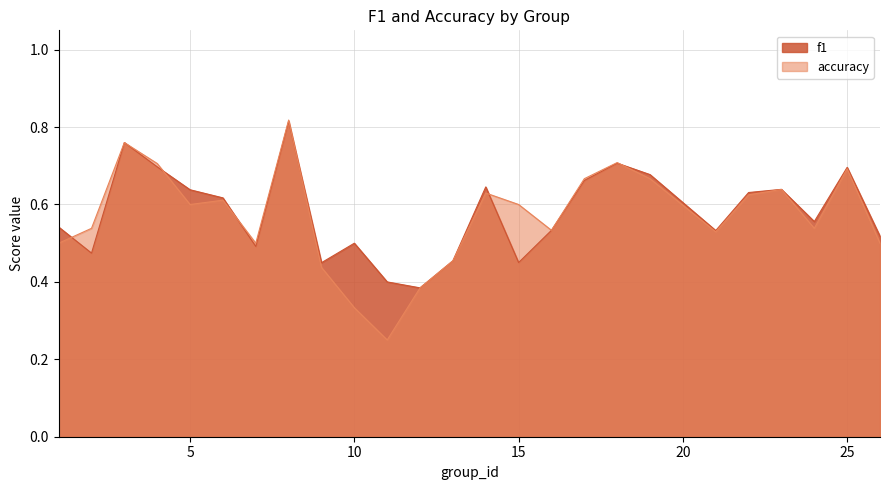

How many times do accuracy and f1 cross each other?

6